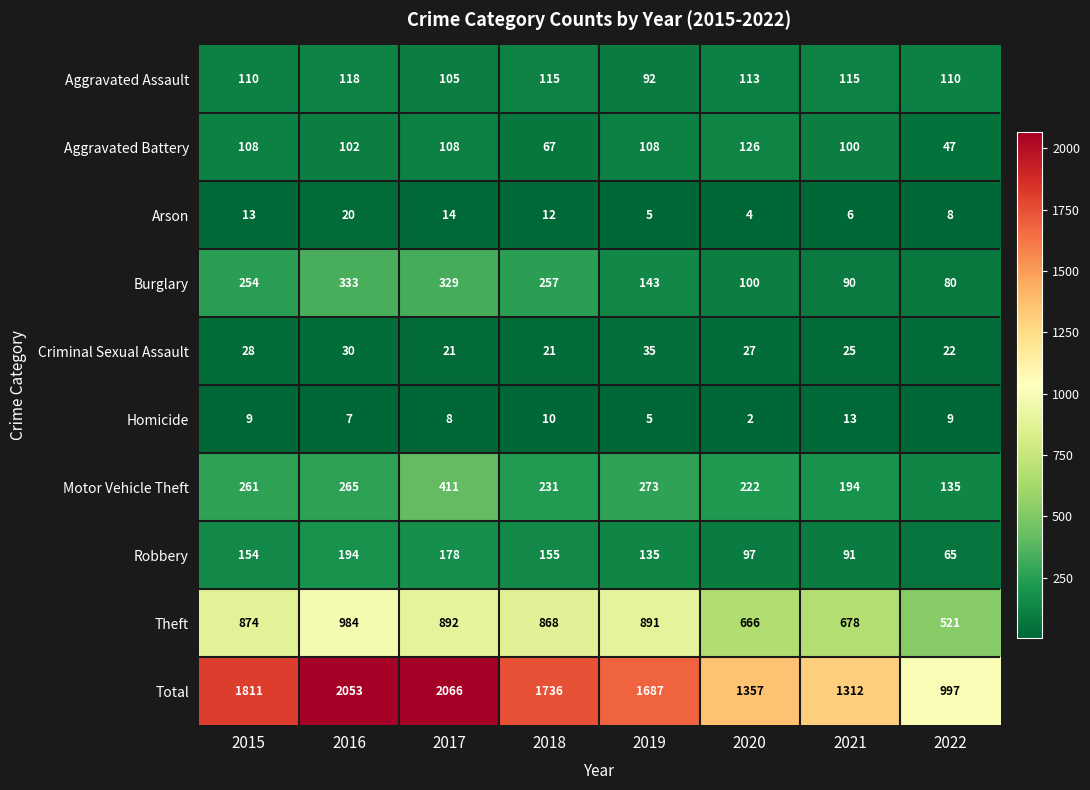

What is the minimum value shown in the chart?

2